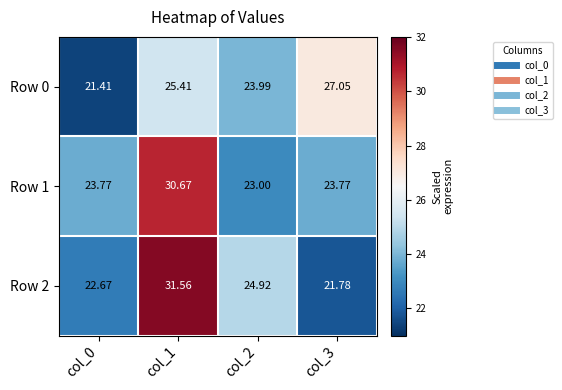

Is the value of Row 1 at col_2 greater than the value of Row 2 at col_3?

Yes